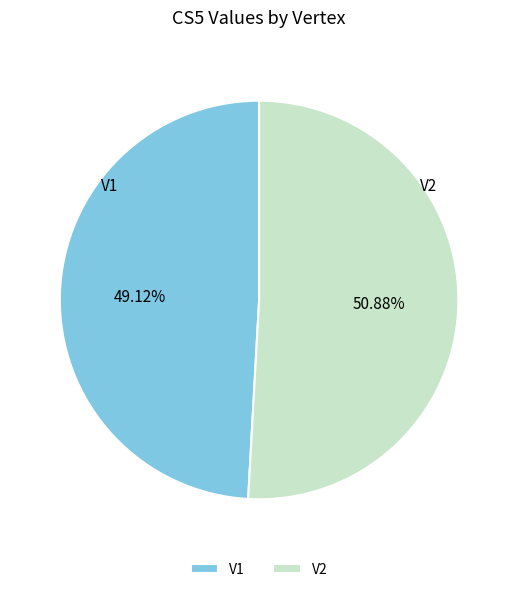

How many segments does this pie chart have?

2